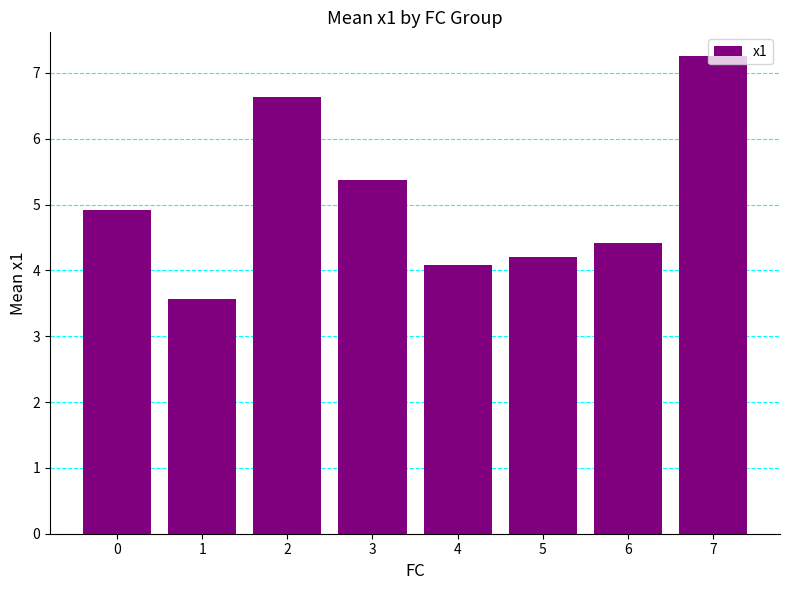

What is the average value?

5.1